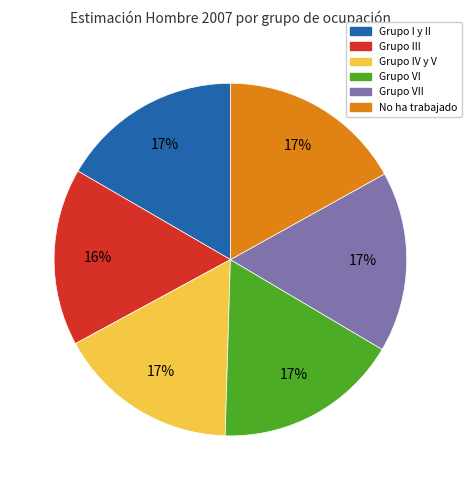

To the nearest percent, what is the average slice percentage?

17%